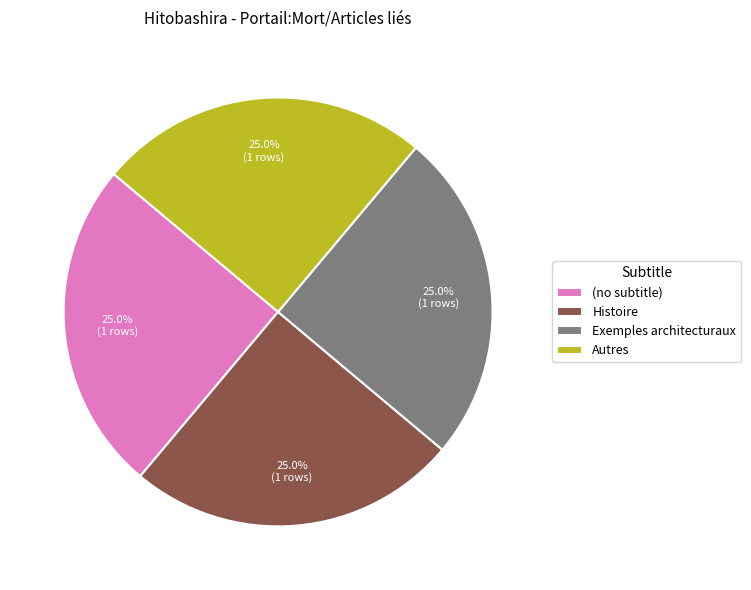

To the nearest percent, what is the difference between the Exemples architecturaux and (no subtitle) slice percentages?

0%